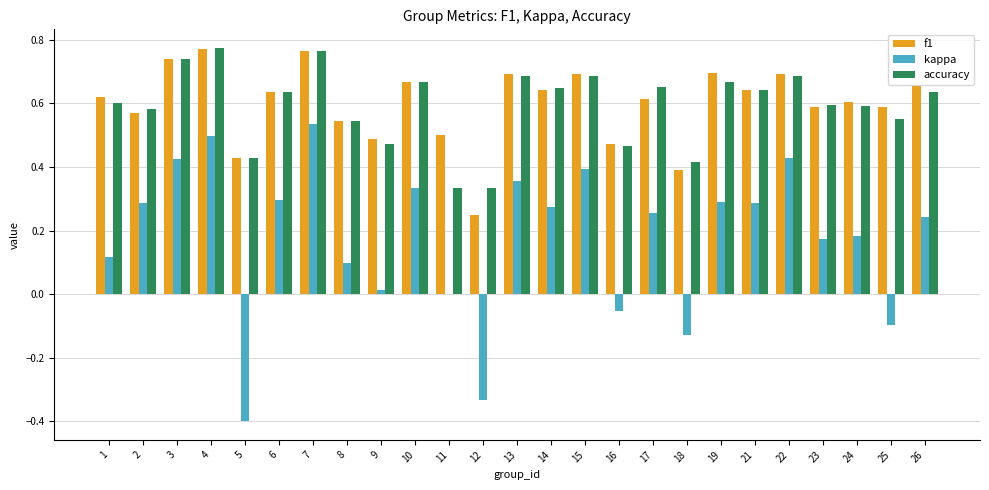

How many f1 values are between 0 and 1?

25